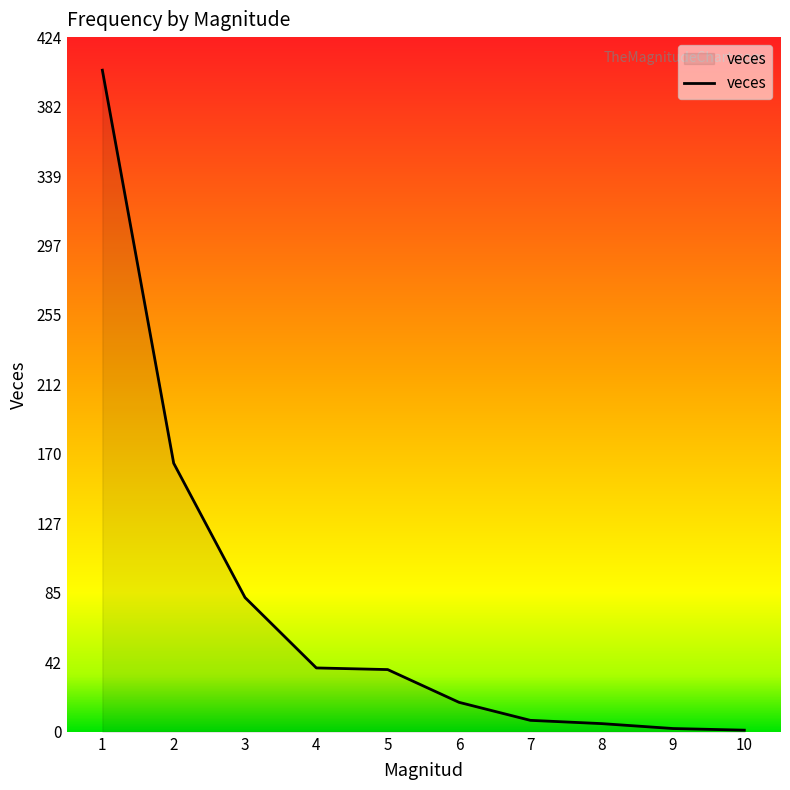

What is the difference between the second highest and minimum values?

163